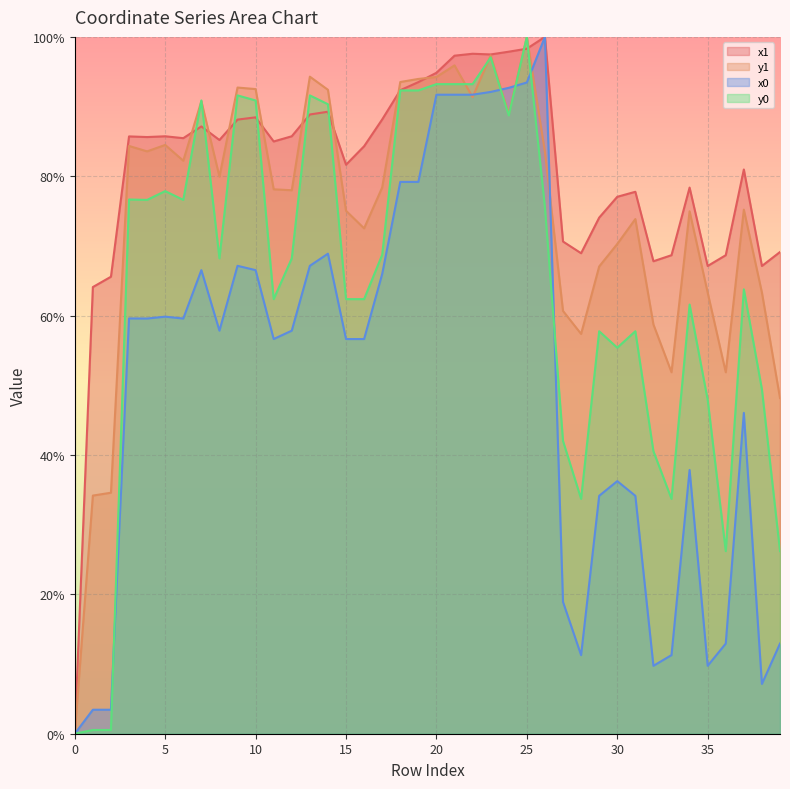

List the labels in order of x1 value, smallest first.

0, 1, 2, 35, 38, 32, 33, 36, 28, 39, 27, 29, 30, 31, 34, 37, 15, 16, 11, 8, 6, 4, 3, 5, 12, 7, 9, 17, 10, 13, 14, 18, 19, 20, 21, 23, 22, 24, 25, 26